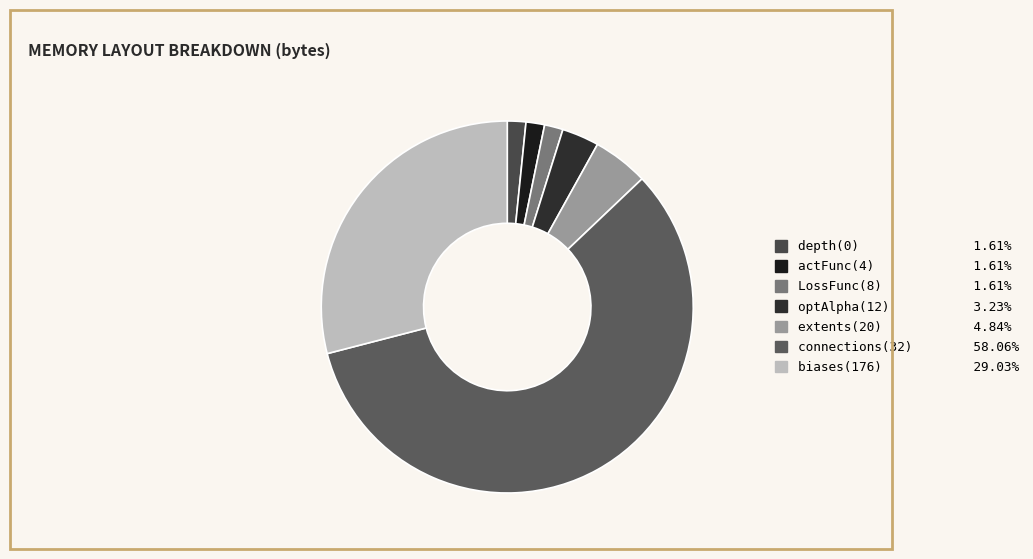

How many slices are in this pie chart?

7